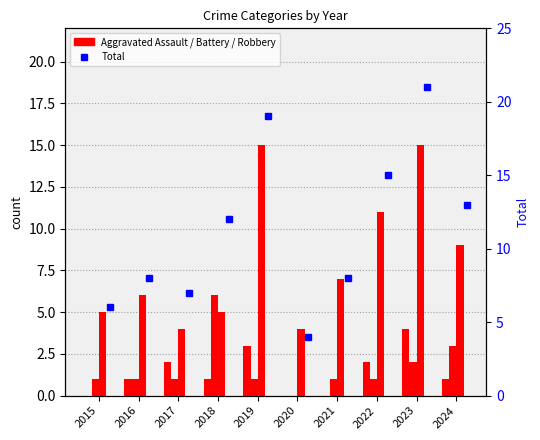

Does the chart contain stacked bars?

No